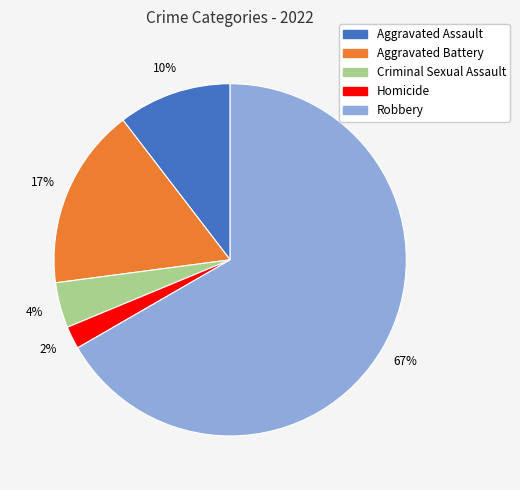

Rank the categories by value from highest to lowest.

Robbery, Aggravated Battery, Aggravated Assault, Criminal Sexual Assault, Homicide